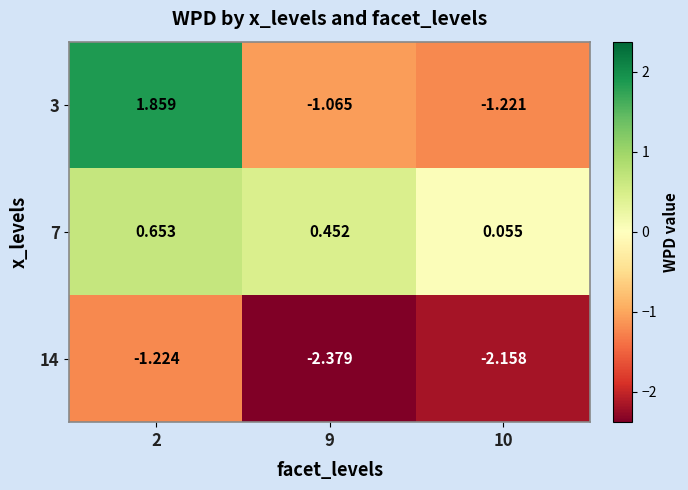

Is the value of 7 at 10 greater than the value of 3 at 2?

No